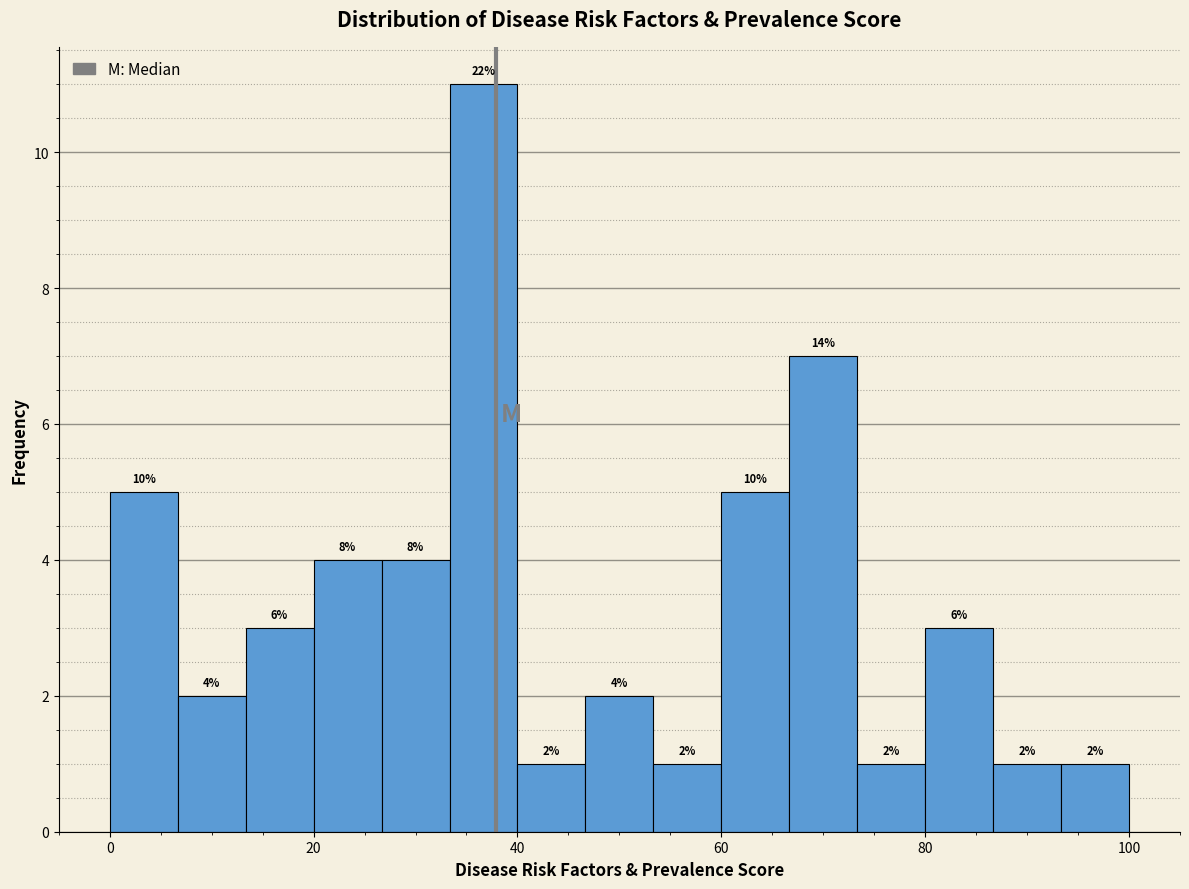

Around what value on the x-axis is the tallest bar? Give the approximate position of its centre, as read against the axis.

36